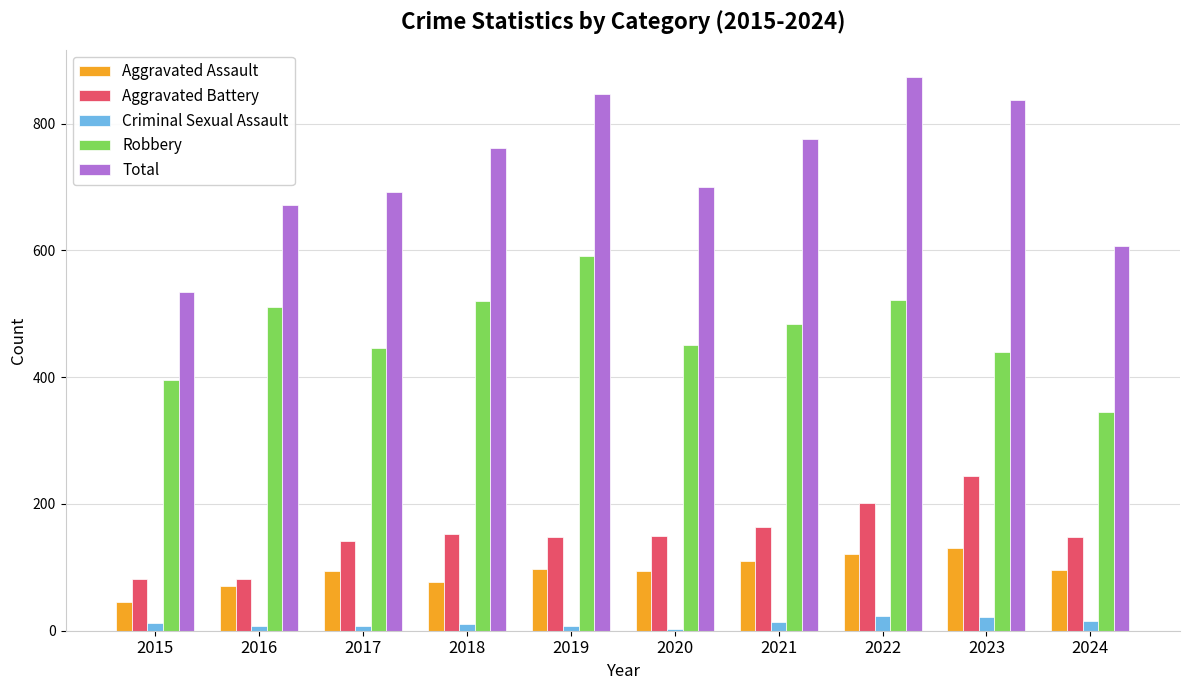

Is it true that Total equals 1497 at 2023?

False